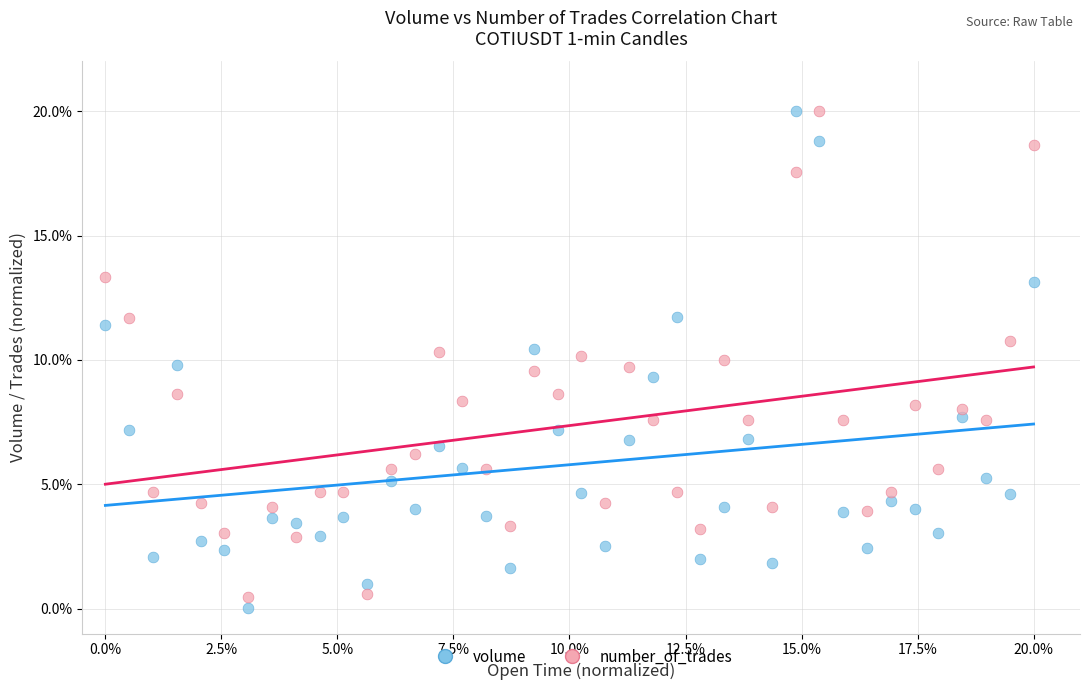

What is the X range (max minus min) for the scatter plot?

20.0